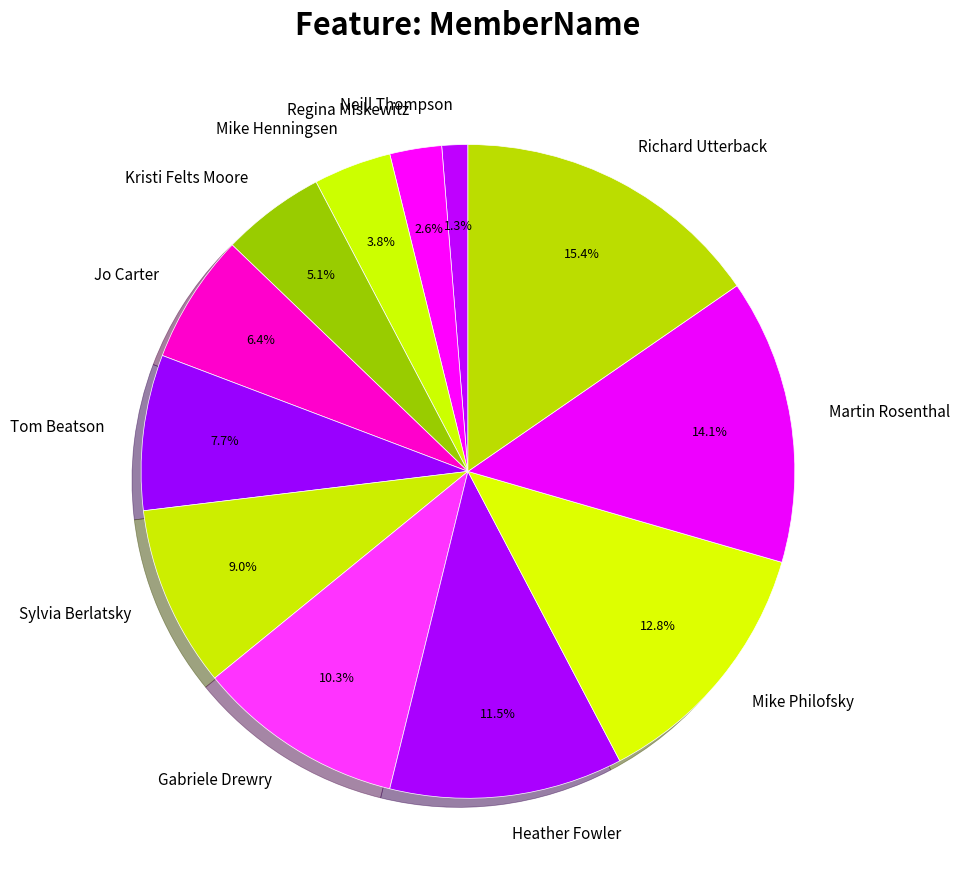

What portion of the pie excludes Richard Utterback?

84.6%